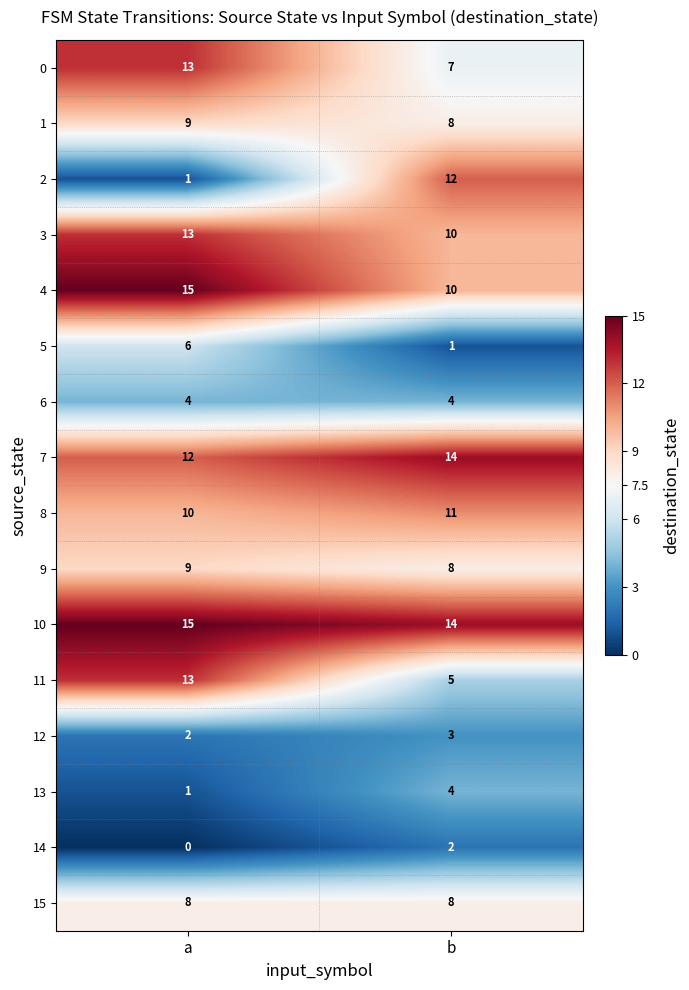

Is it true that 0 equals 13 at a?

True